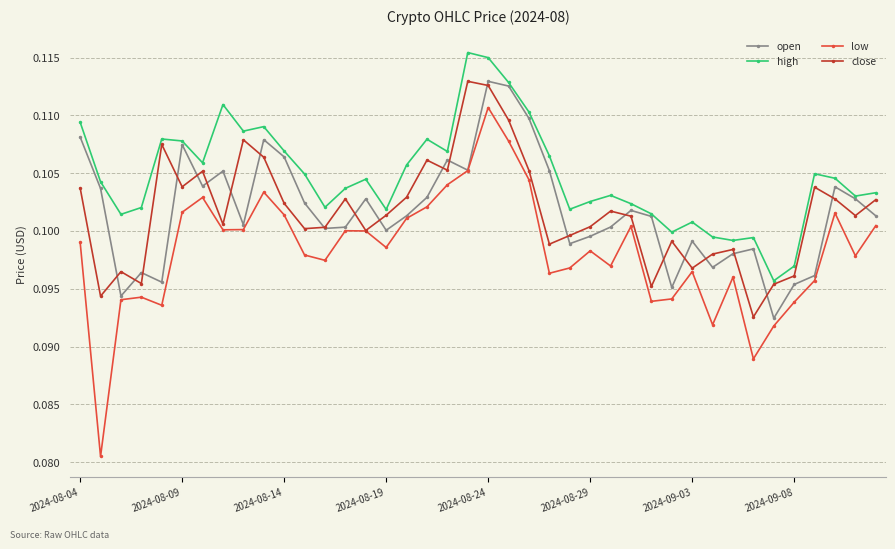

True or false: low and high intersect in this chart.

False